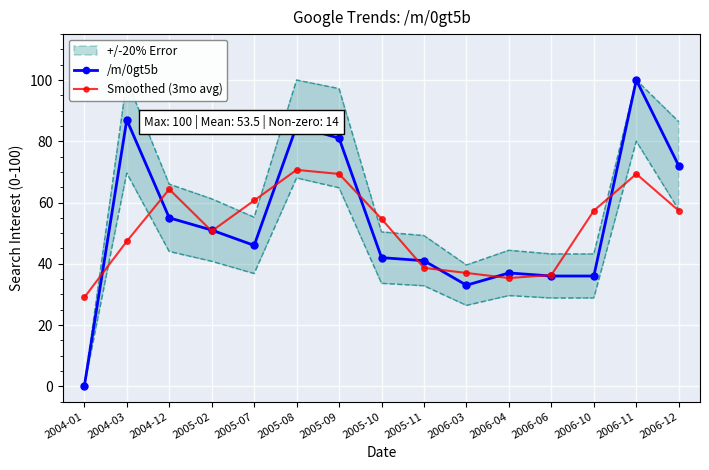

Reading left to right, what are all the values shown in this chart?

/m/0gt5b: 0.0	87.0	55.0	51.0	46.0	85.0	81.0	42.0	41.0	33.0	37.0	36.0	36.0	100.0	72.0
Smoothed (3mo avg): 29.0	47.3	64.3	50.7	60.7	70.7	69.3	54.7	38.7	37.0	35.3	36.3	57.3	69.3	57.3